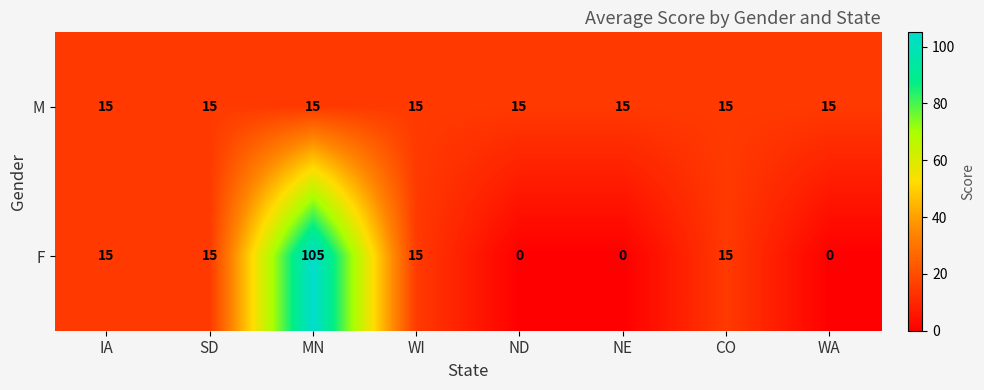

What is the sum of the M values at NE and CO?

30